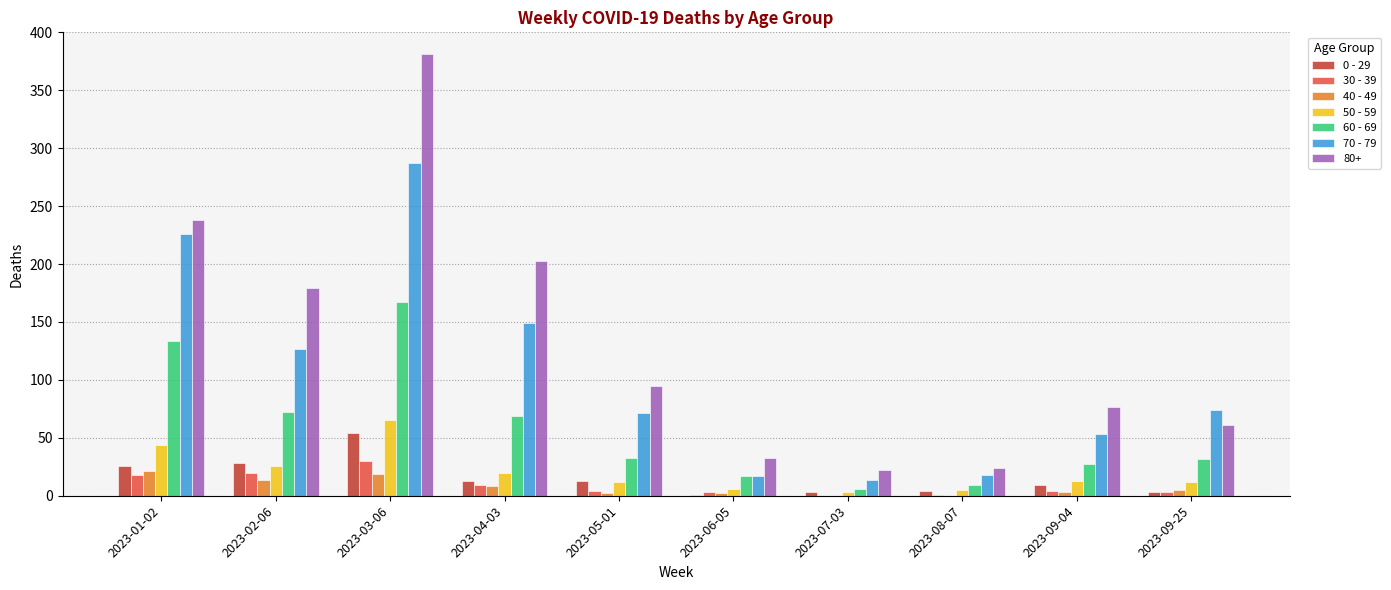

The value of 0 - 29 at 2023-09-04 is 9. True or false?

True